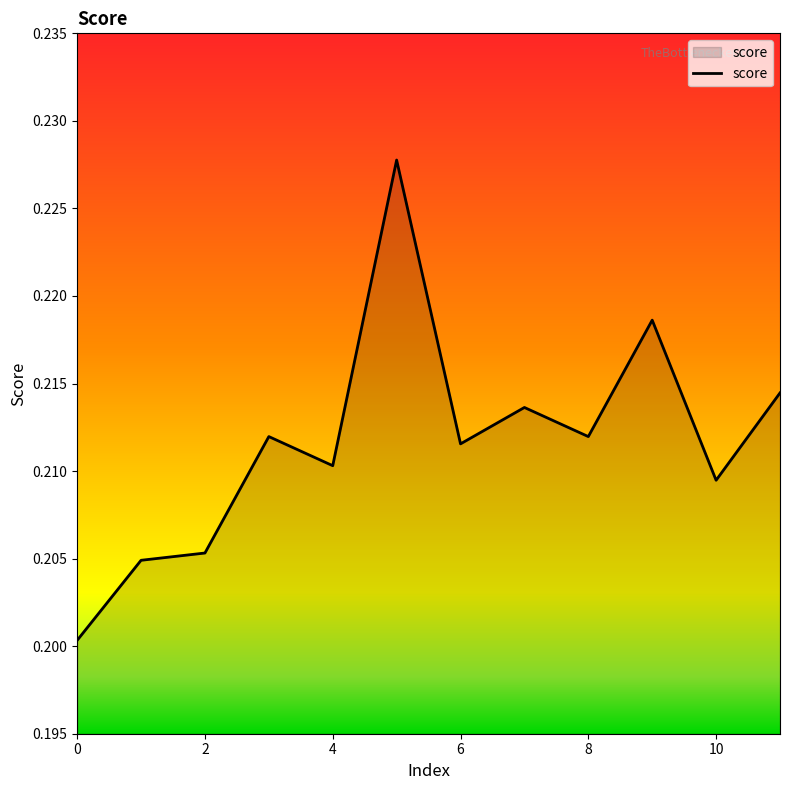

Does the chart display data point markers on the line(s)?

No